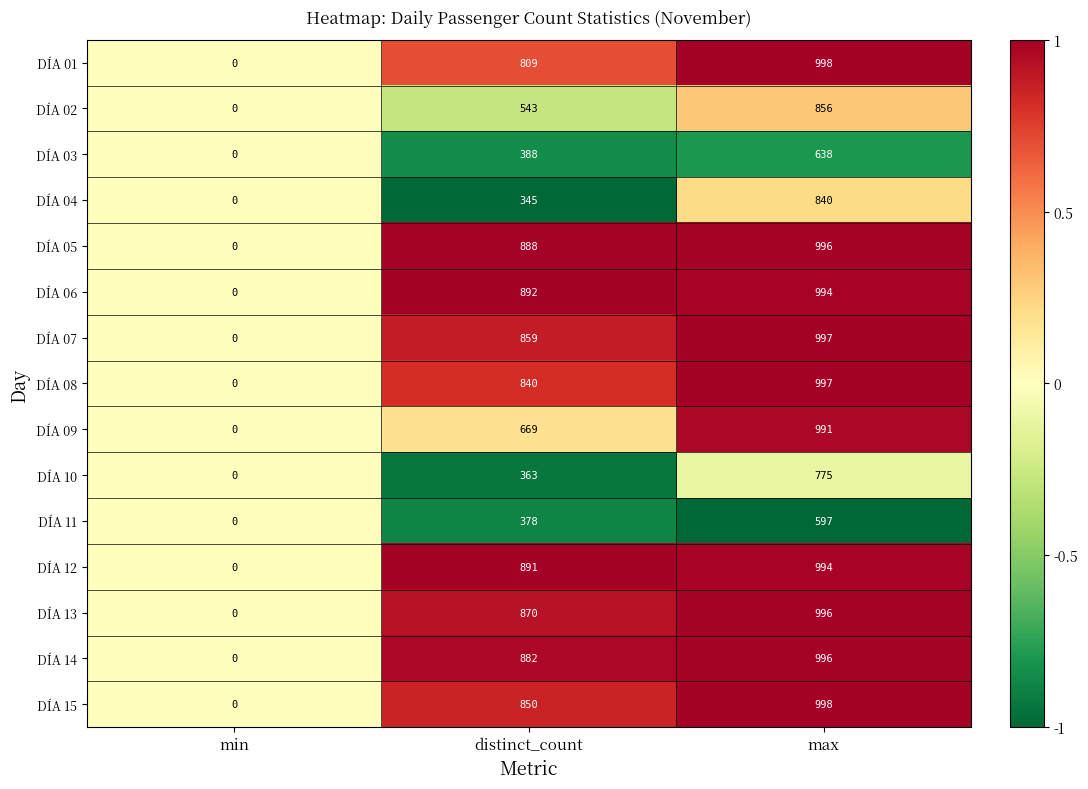

What is the minimum value shown in the chart?

0